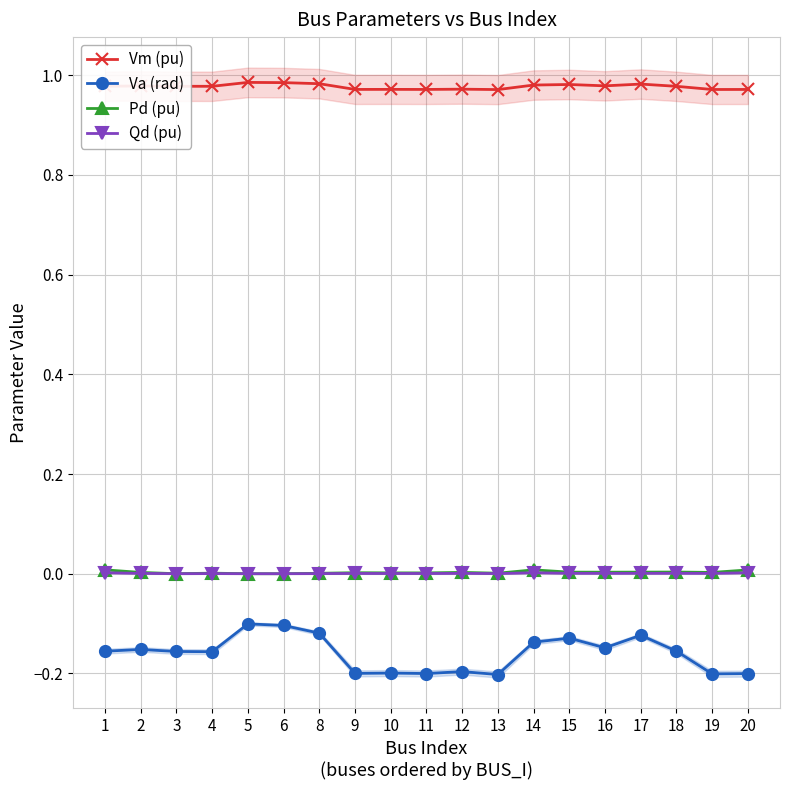

List the series in order of their peak value, lowest first.

Va (rad), Qd (pu), Pd (pu), Vm (pu)